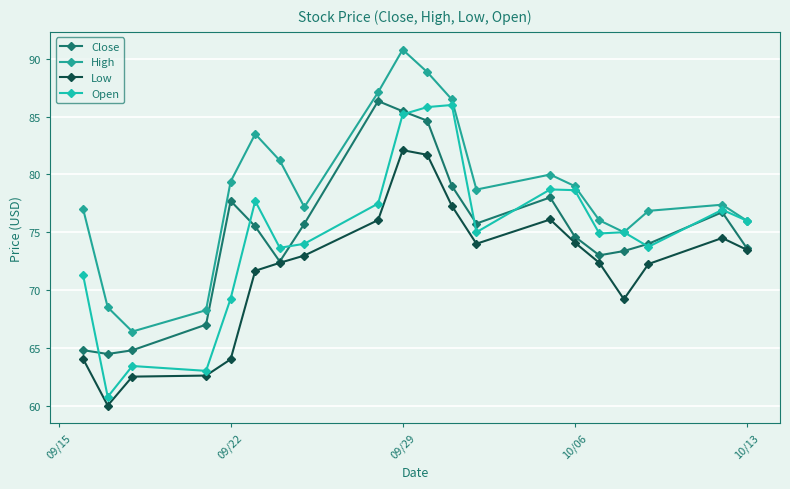

True or false: Low and High intersect in this chart.

False